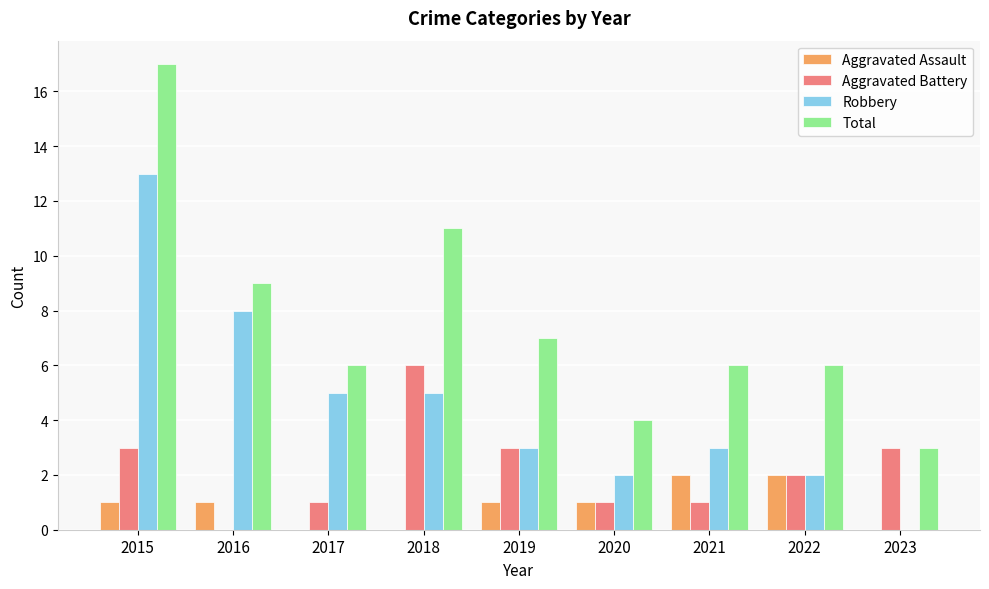

What is the total value across all series at 2017?

12